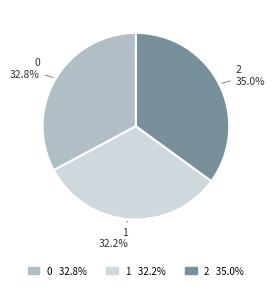

To the nearest percent, what portion does 1 represent?

32%